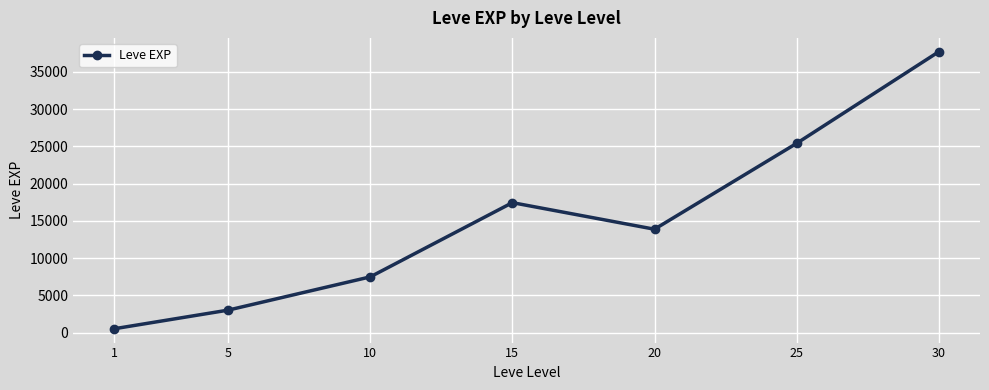

Rank the categories by value from highest to lowest.

30, 25, 15, 20, 10, 5, 1